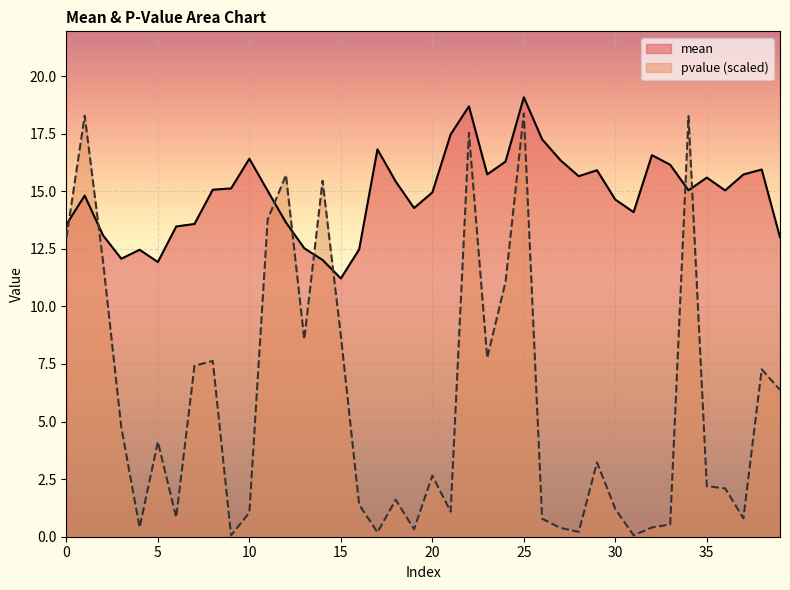

List the series in order of their overall mean, lowest first.

pvalue (scaled), mean